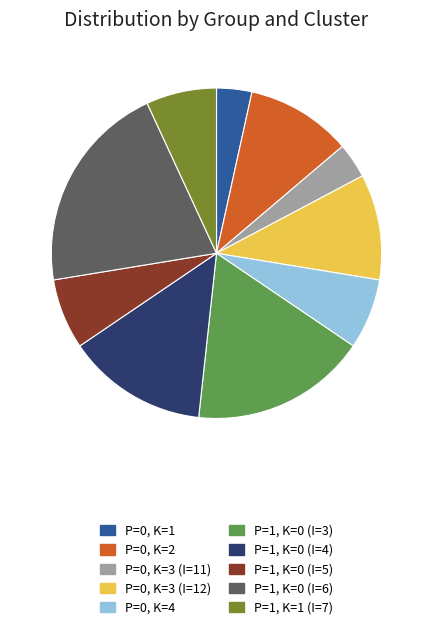

Does any single category account for the majority?

No